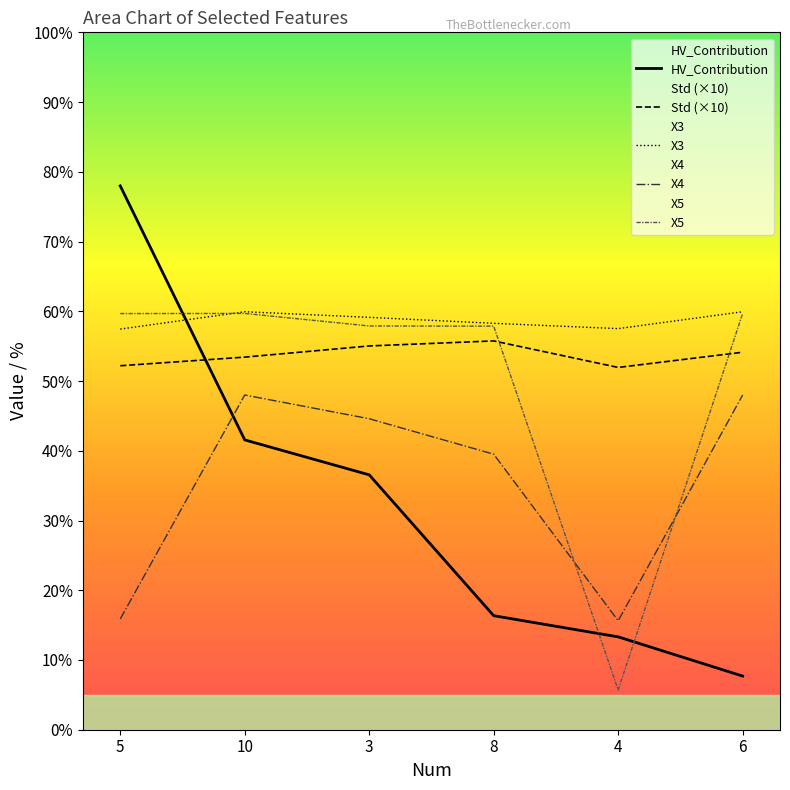

Where is the first local minimum for X5?

4